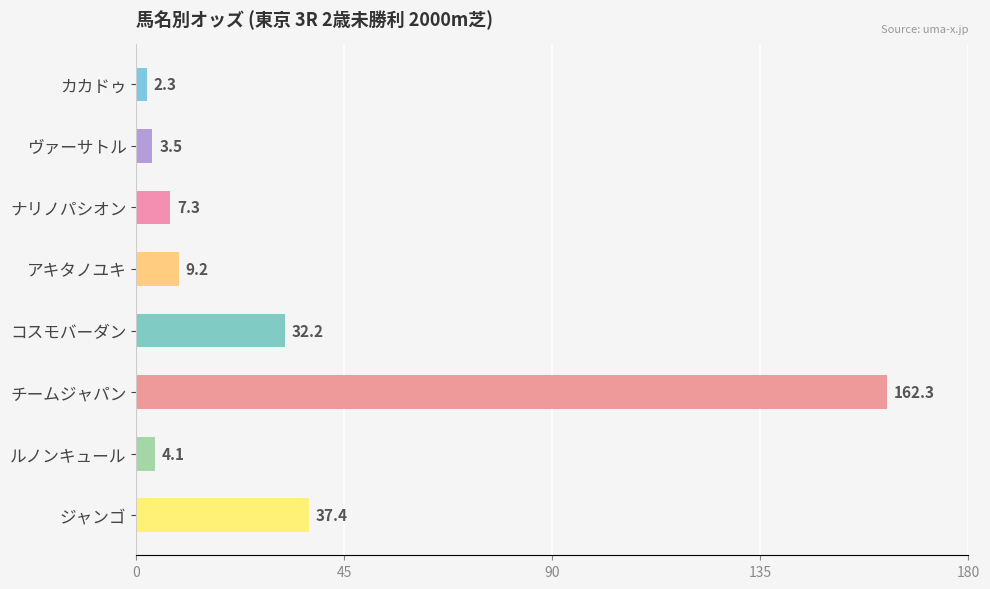

The chart shows a value of 9.2 at アキタノユキ. True or false?

True